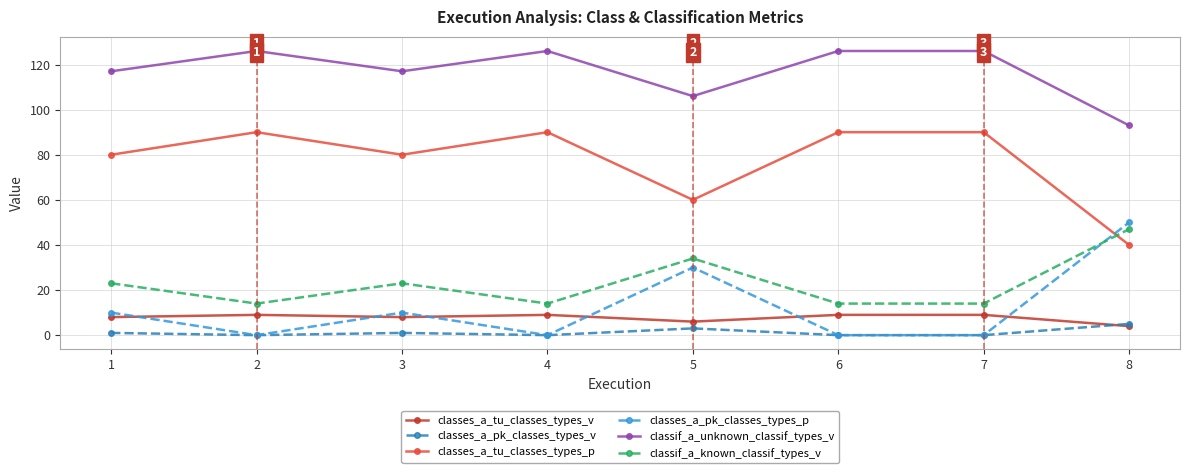

Which series has the largest total across all categories?

classif_a_unknown_classif_types_v